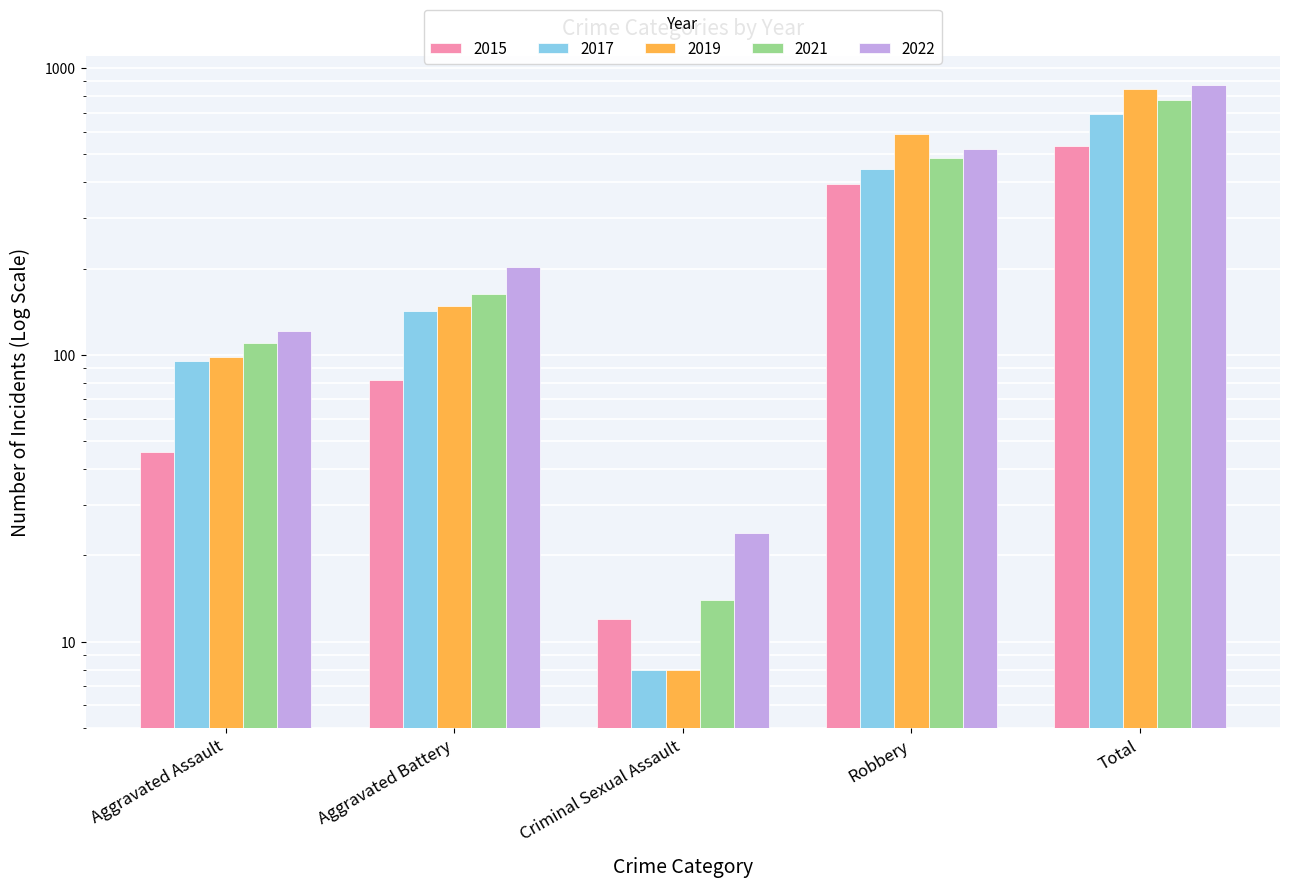

Which series has the largest total across all categories?

2022